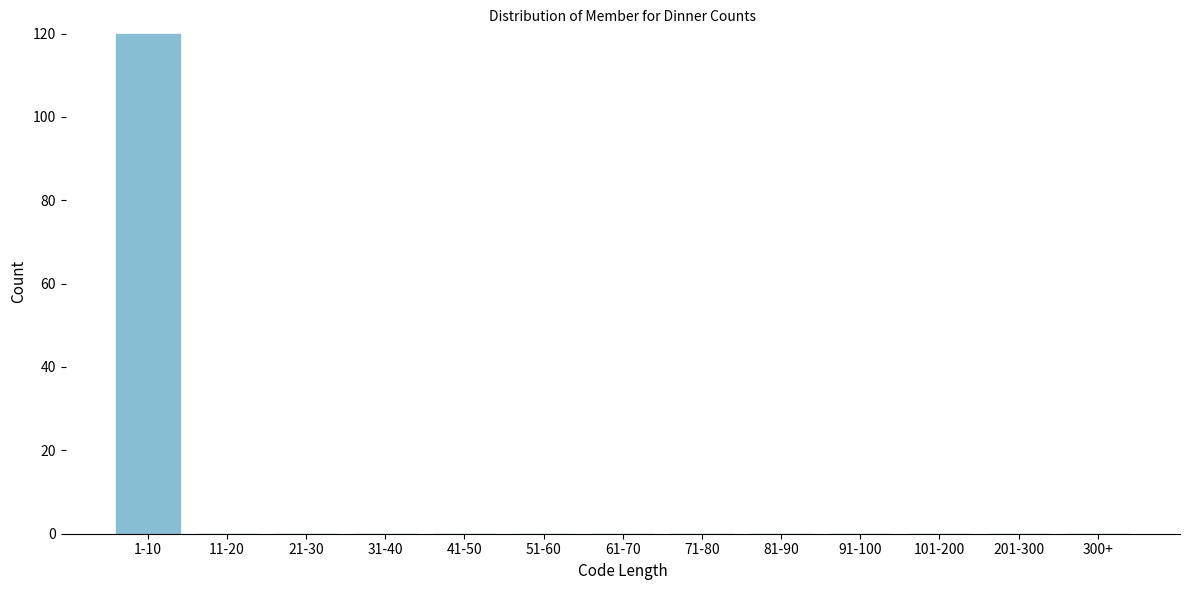

Reading right to left, transcribe all the data shown in this chart.

300+=0	201-300=0	101-200=0	91-100=0	81-90=0	71-80=0	61-70=0	51-60=0	41-50=0	31-40=0	21-30=0	11-20=0	1-10=120